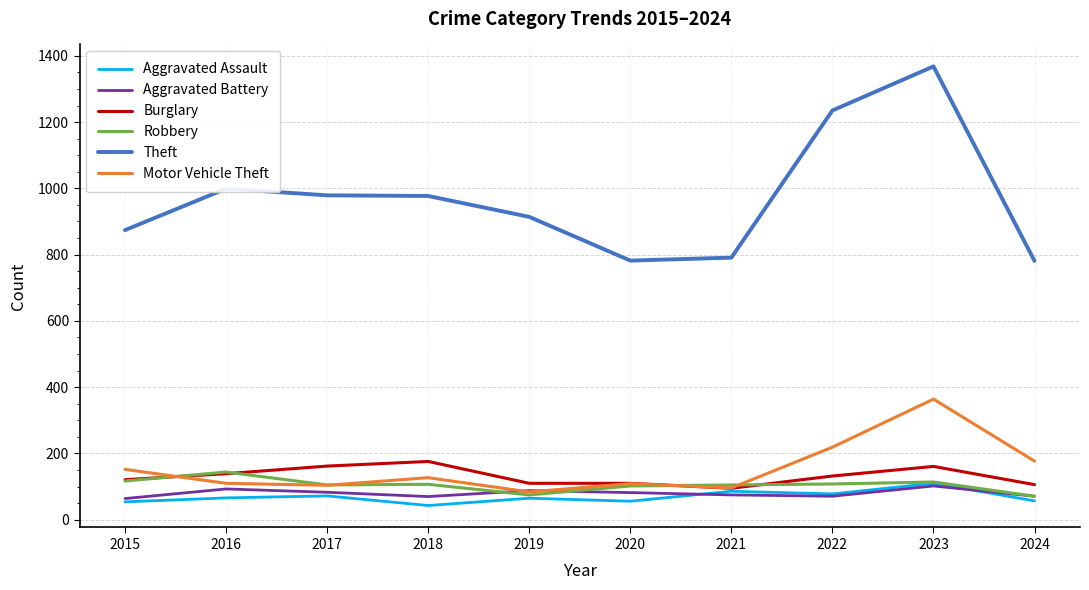

What is the difference between the second highest and second lowest values in the Theft series?

453